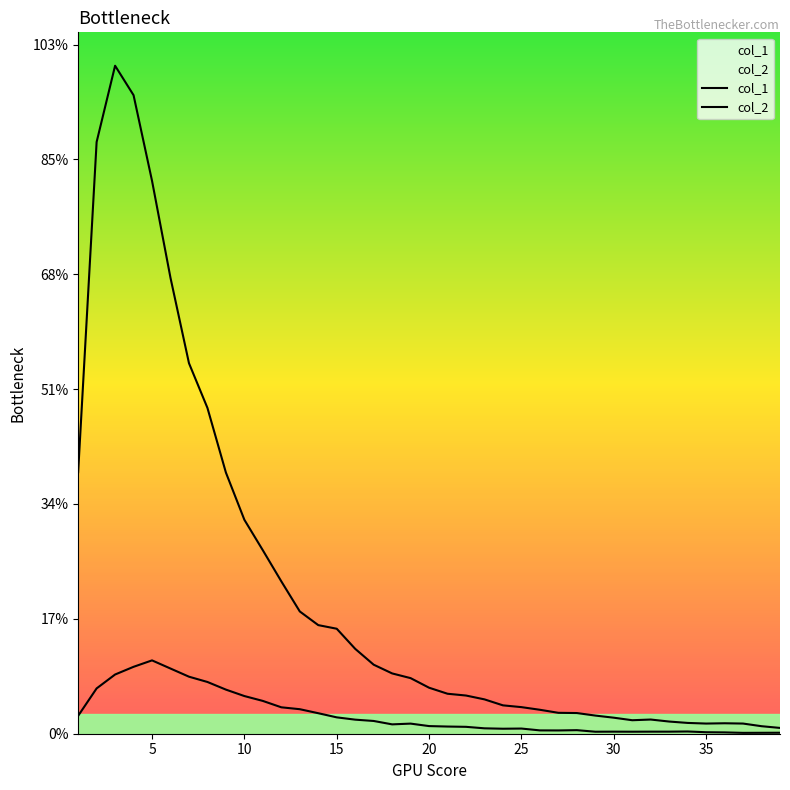

The value of col_1 at 4 is 11118. True or false?

True